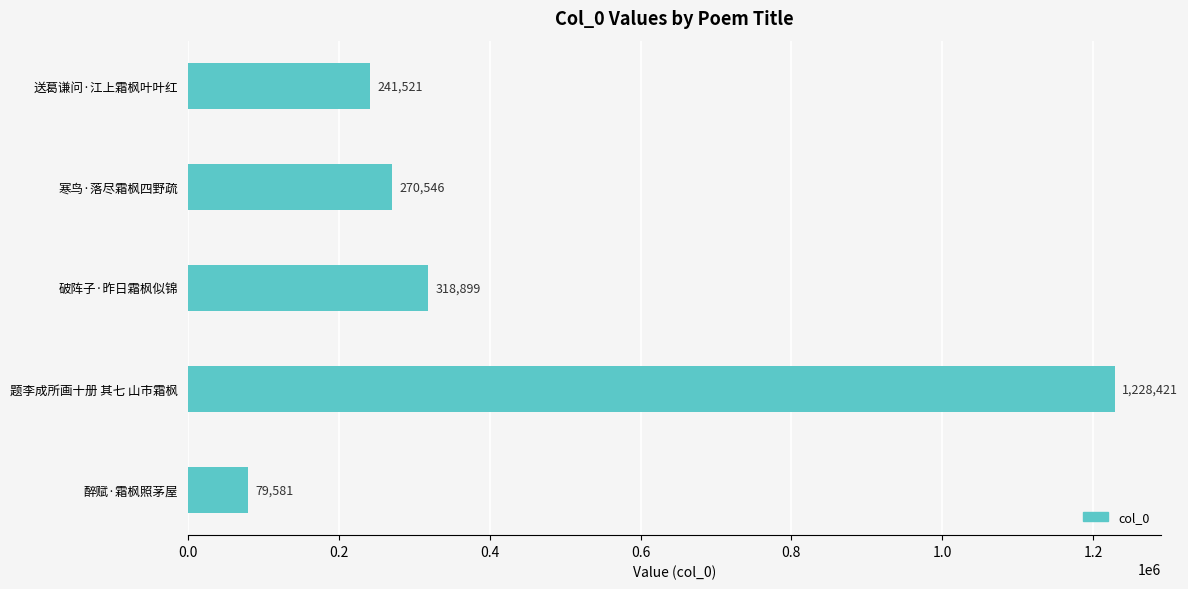

Read the value at 破阵子·昨日霜枫似锦, to the nearest 50.

318900